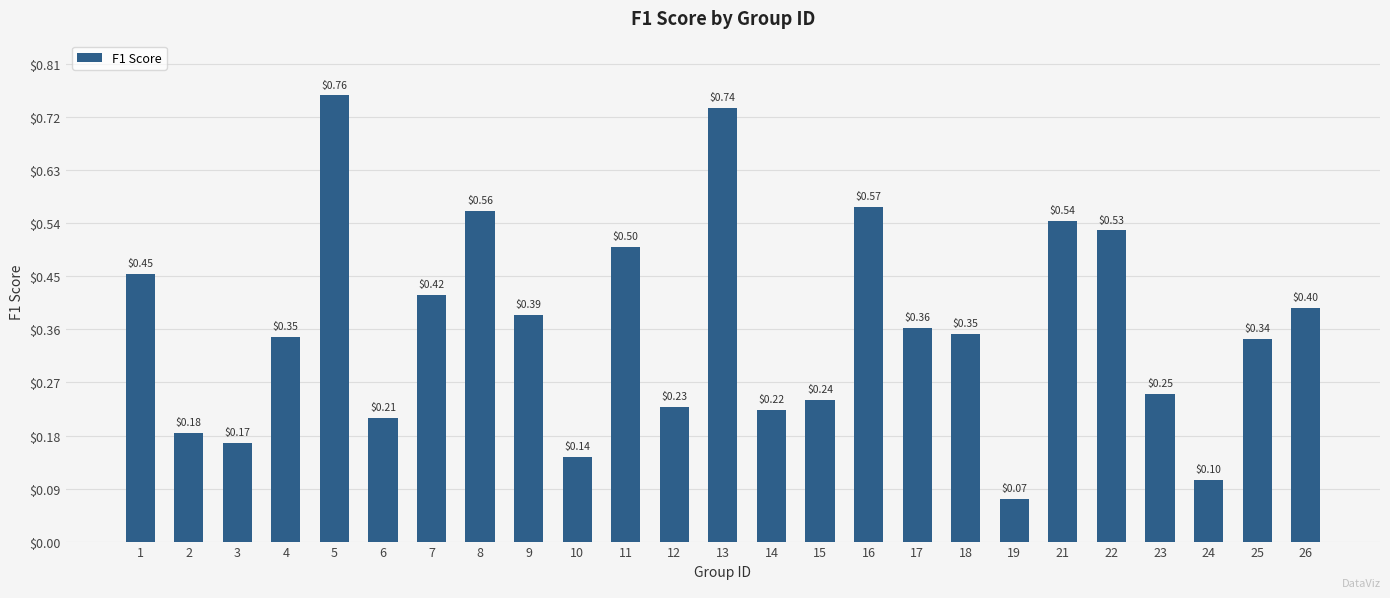

How many data points does each series have?

25